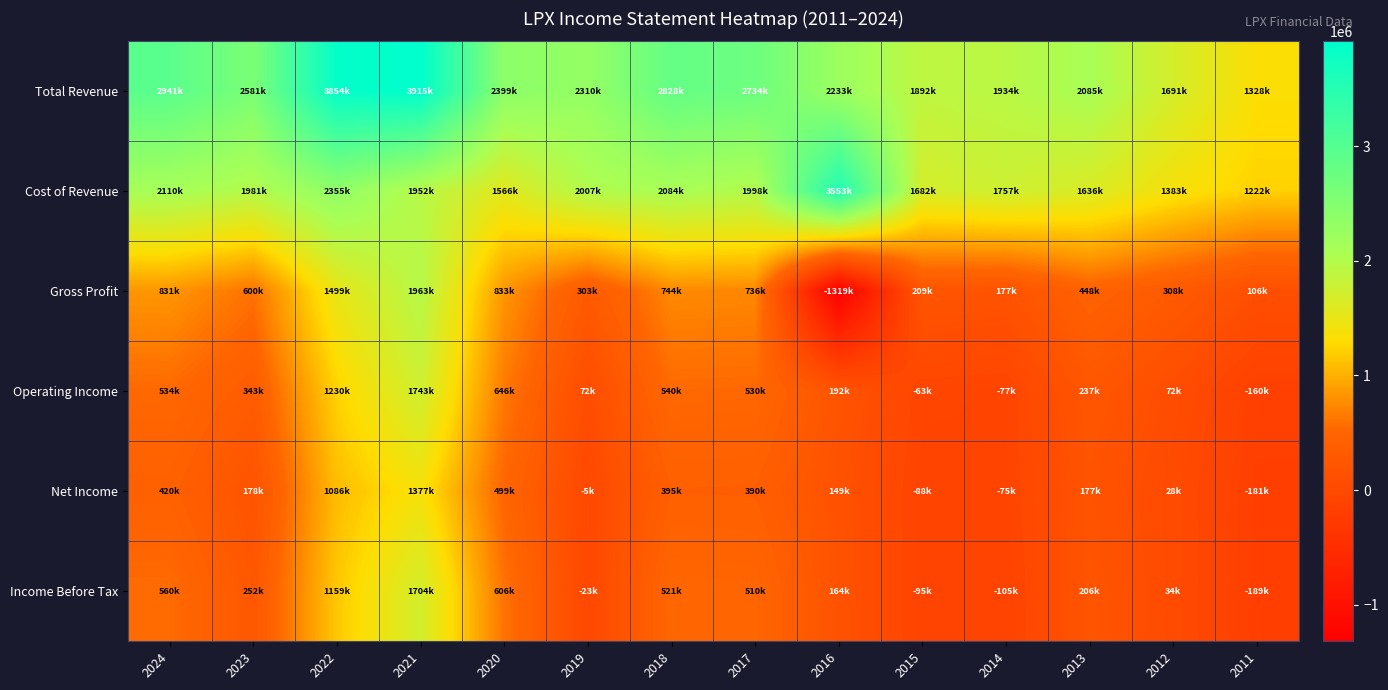

Count the number of categories in the chart.

14